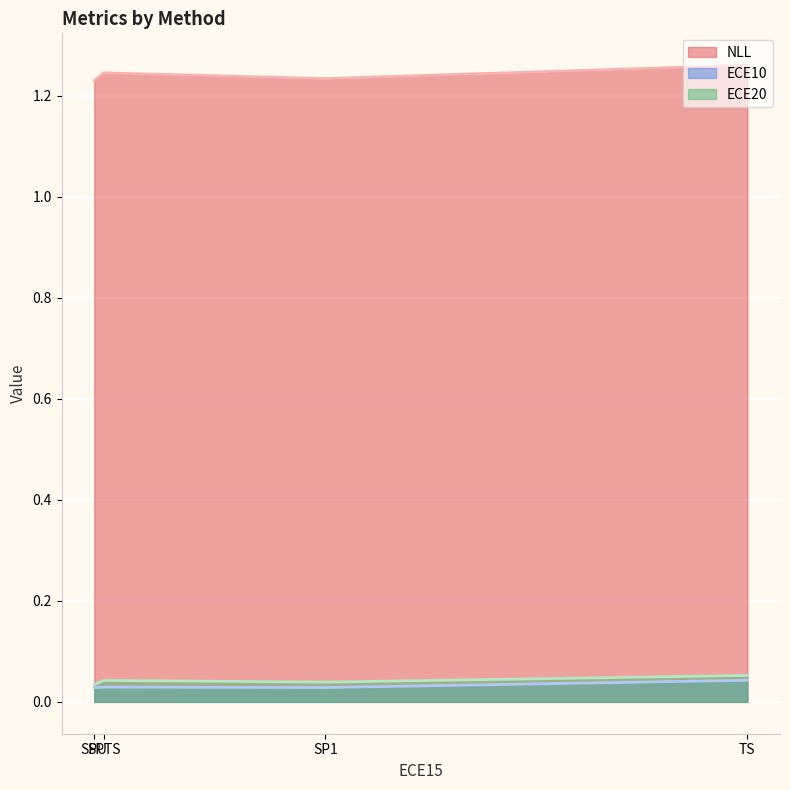

How many lines are shown in the chart?

3